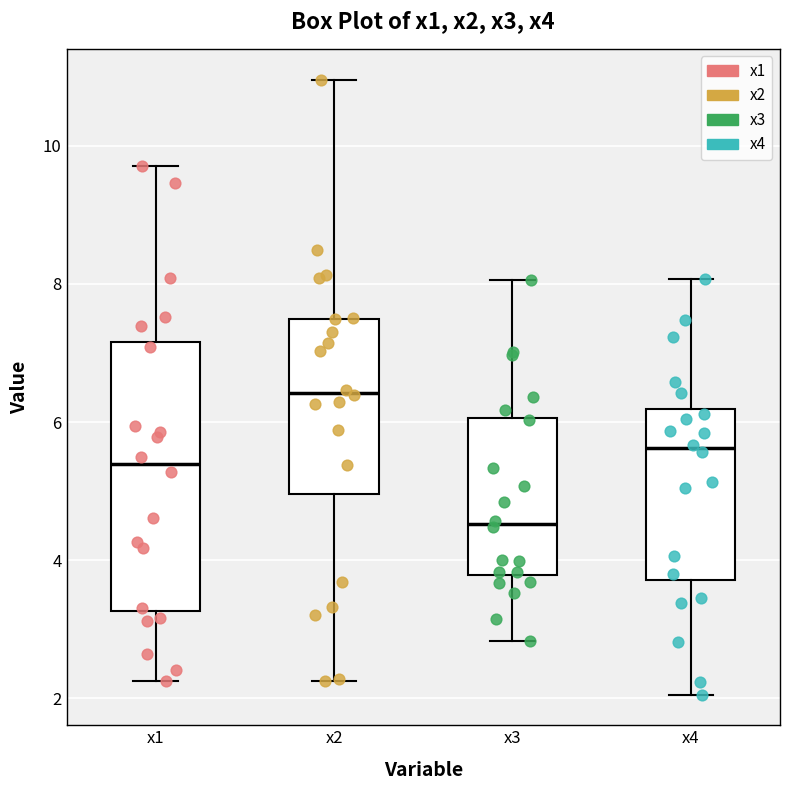

Where does the median line of the box for x3 sit on the y-axis? The values are not printed on the chart, so give them approximately, as read against the axis.

4.6